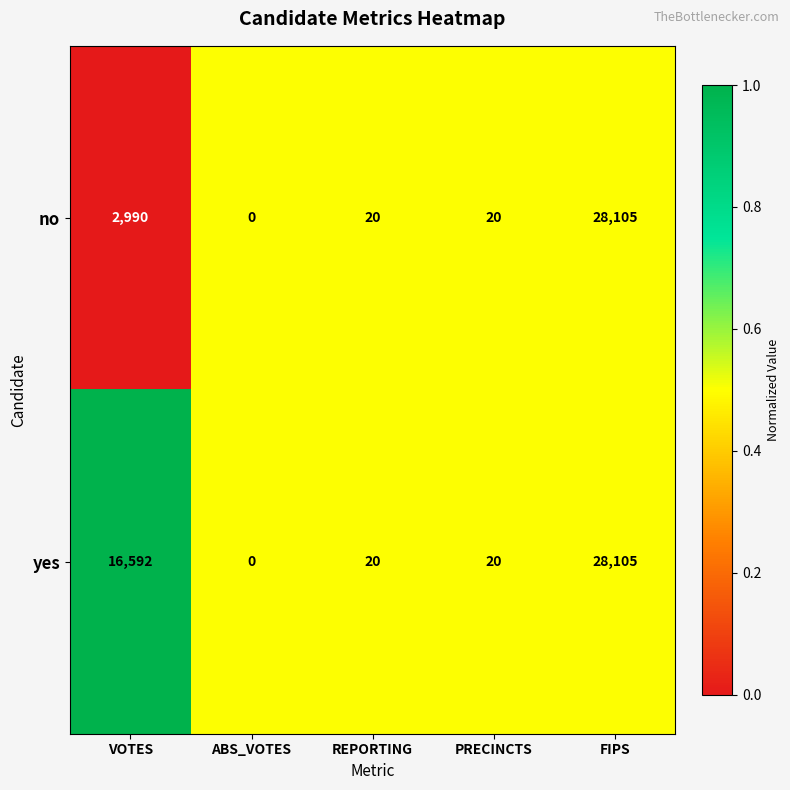

Count the number of data series in this chart.

2